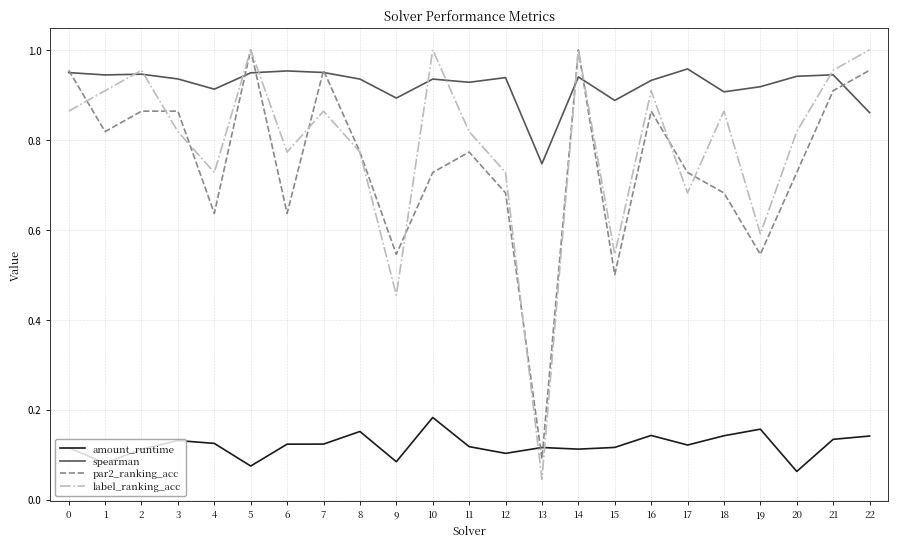

What are all the series names shown in the legend?

amount_runtime, spearman, par2_ranking_acc, label_ranking_acc